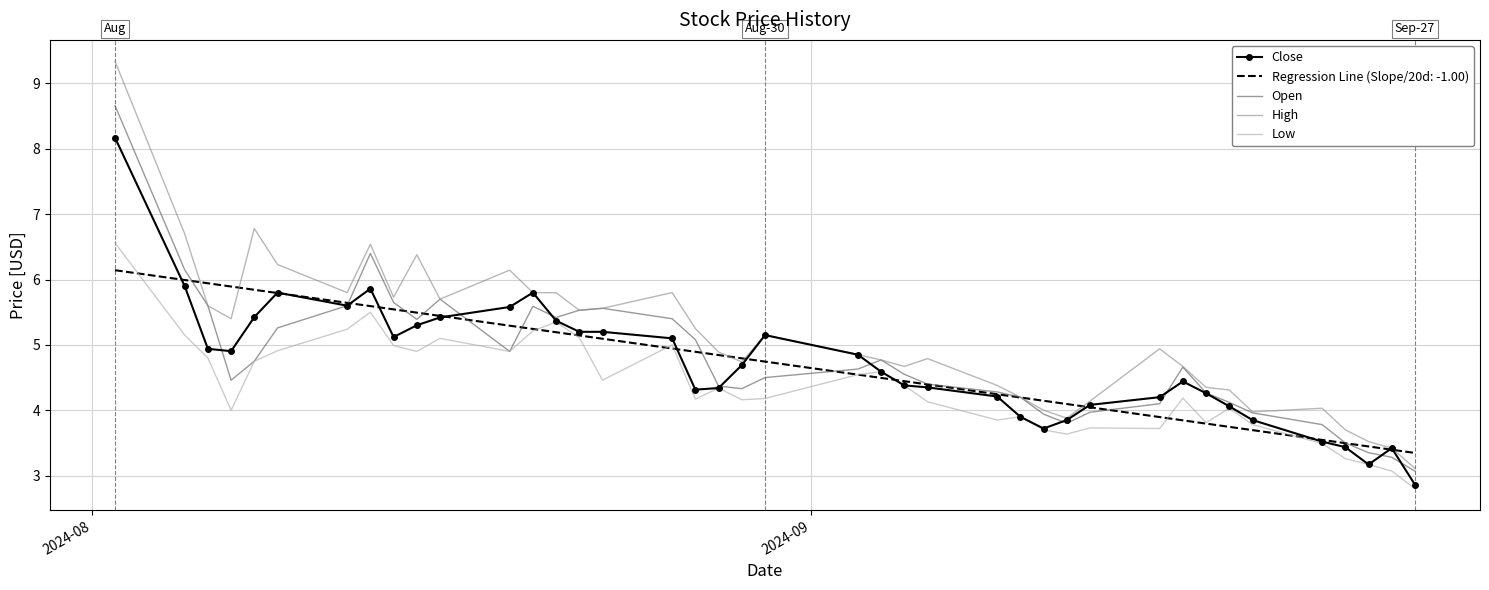

What is the smallest value displayed?

2.8